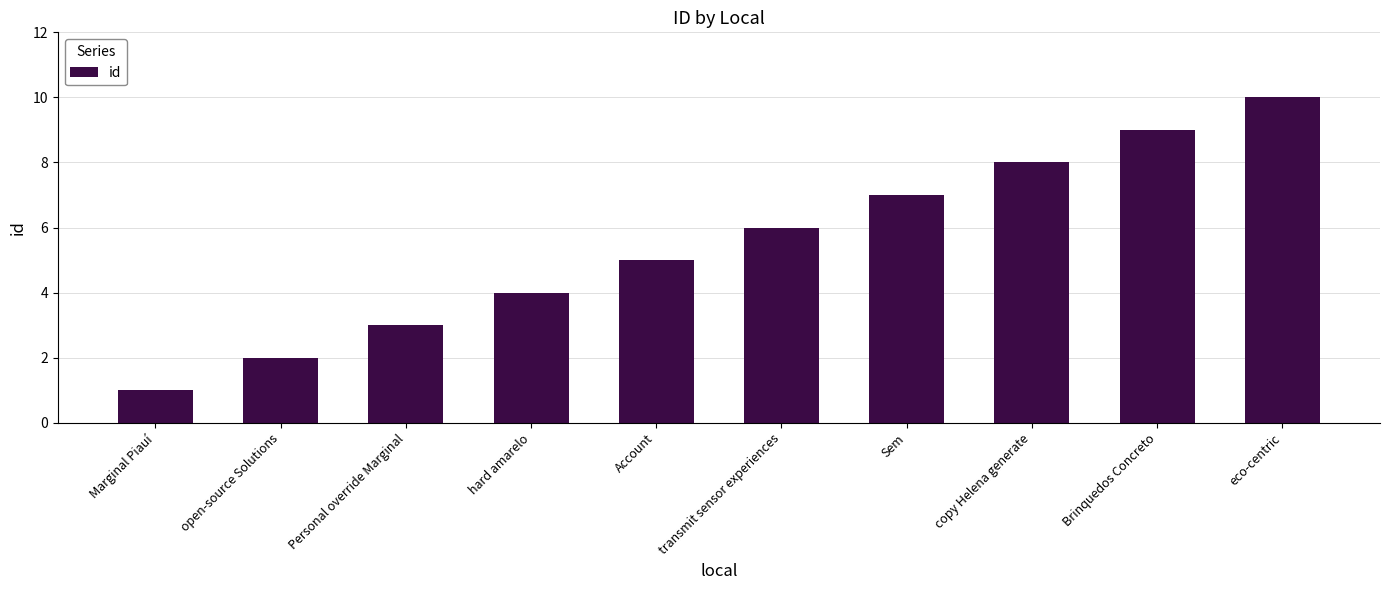

Reading left to right, list all the values displayed in this chart.

Marginal Piauí=1	open-source Solutions=2	Personal override Marginal=3	hard amarelo=4	Account=5	transmit sensor experiences=6	Sem=7	copy Helena generate=8	Brinquedos Concreto=9	eco-centric=10